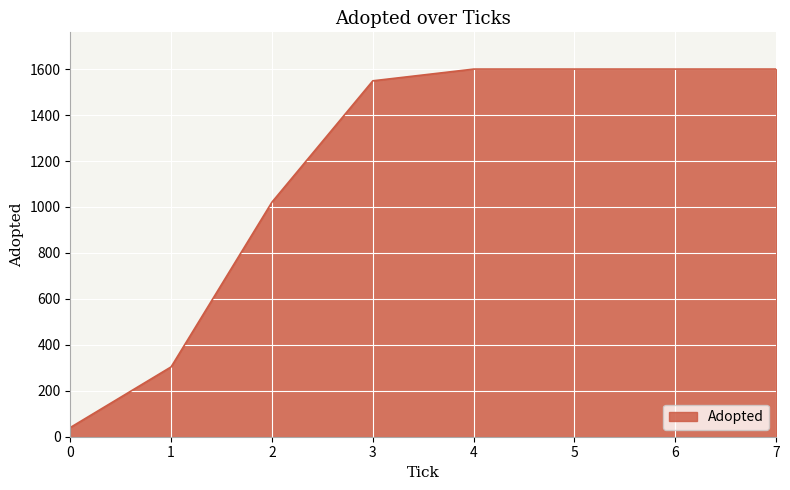

What is the difference between the maximum and second lowest values?

1296